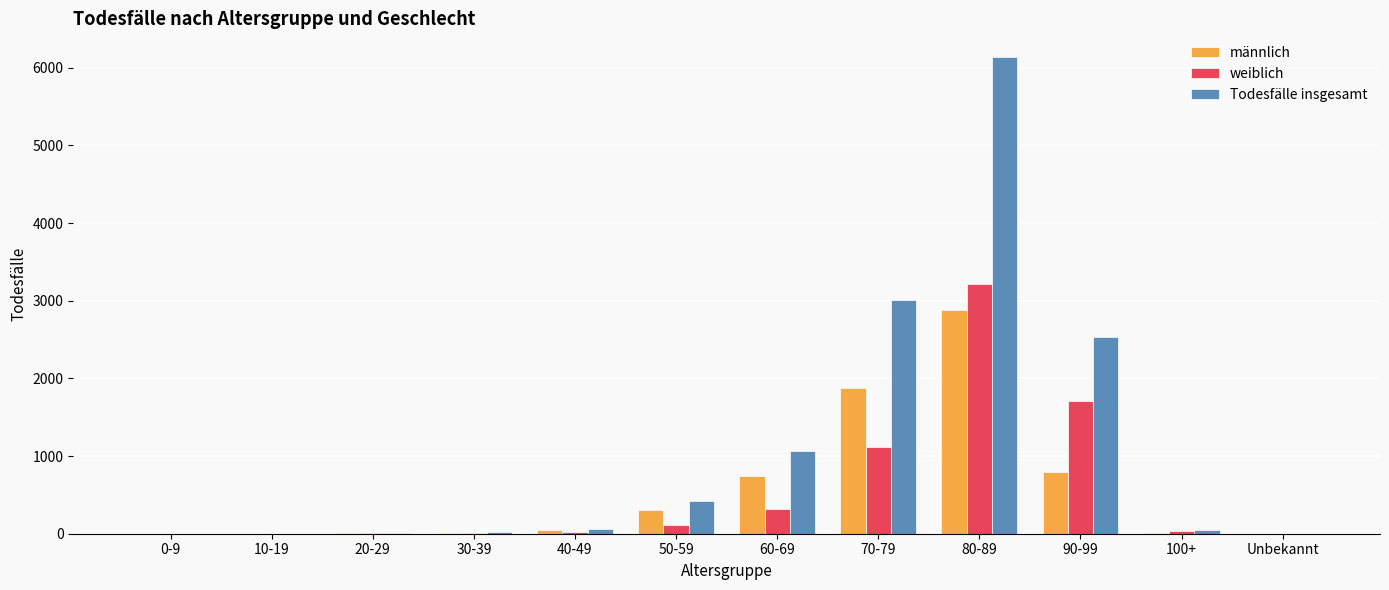

Between 80-89 and Unbekannt, which series saw the biggest shift?

Todesfälle insgesamt